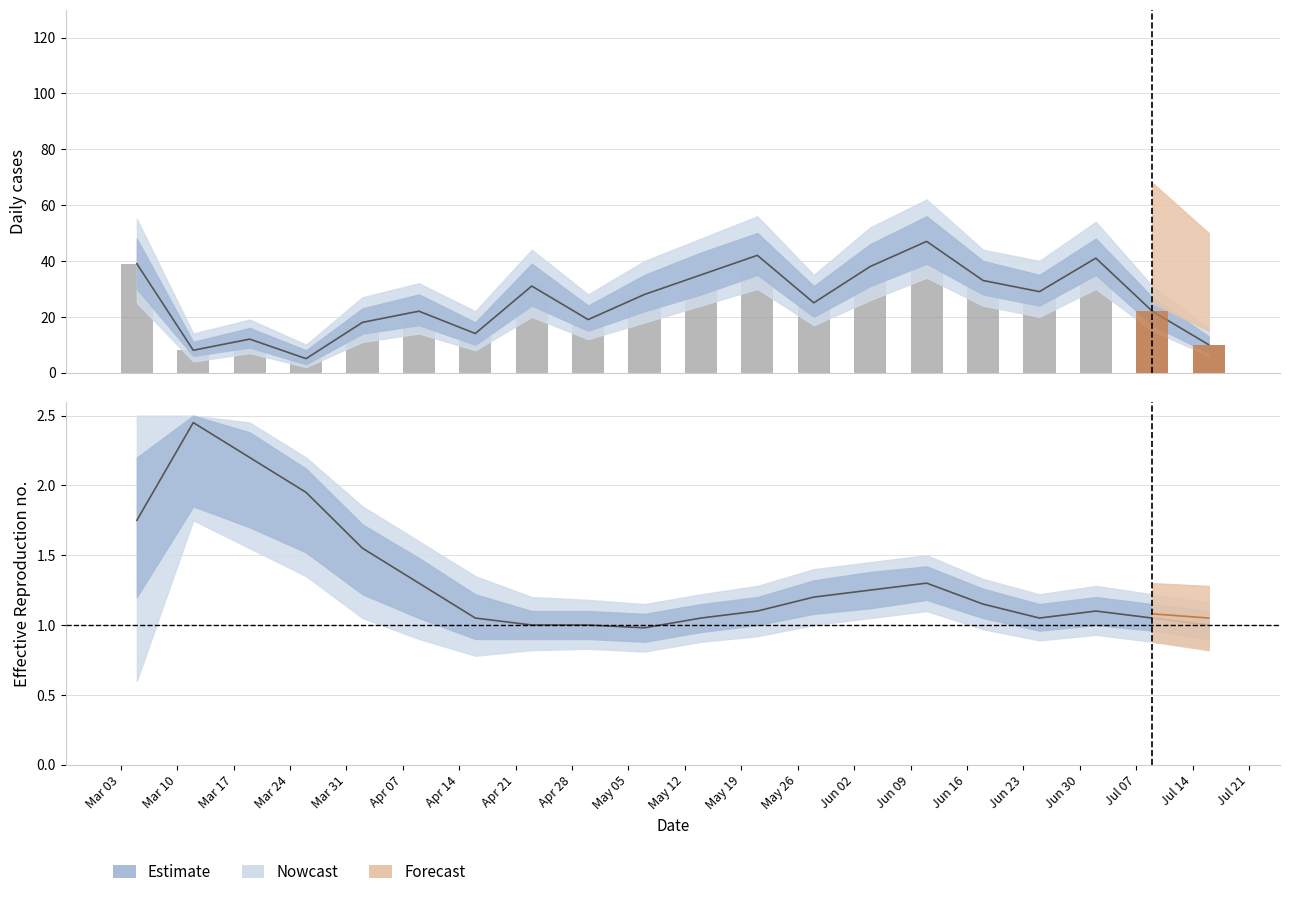

List the labels in order of value, largest first.

Mar 10, Mar 17, Mar 24, Mar 03, Mar 31, Apr 07, Jun 09, Jun 02, May 26, Jun 16, May 19, Jun 30, Apr 14, May 12, Jun 23, Jul 07, Apr 21, Apr 28, Jul 14, May 05